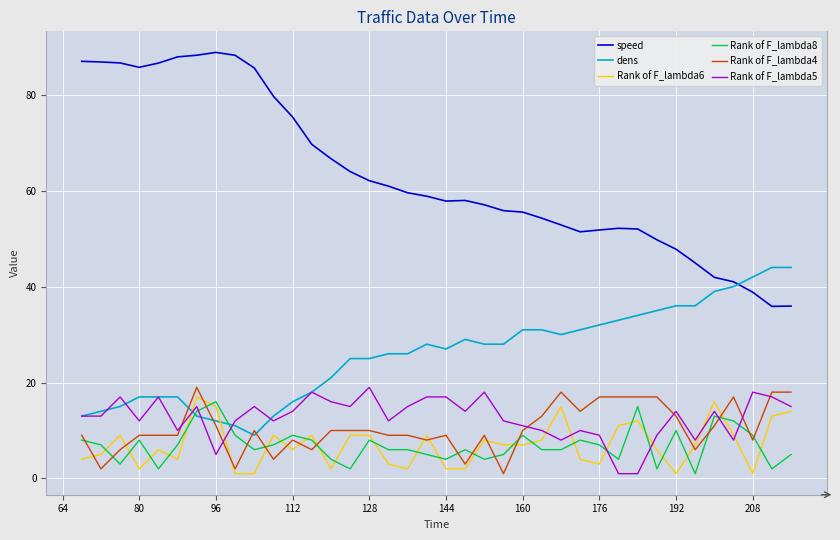

True or false: Rank of F_lambda6 and speed intersect in this chart.

False